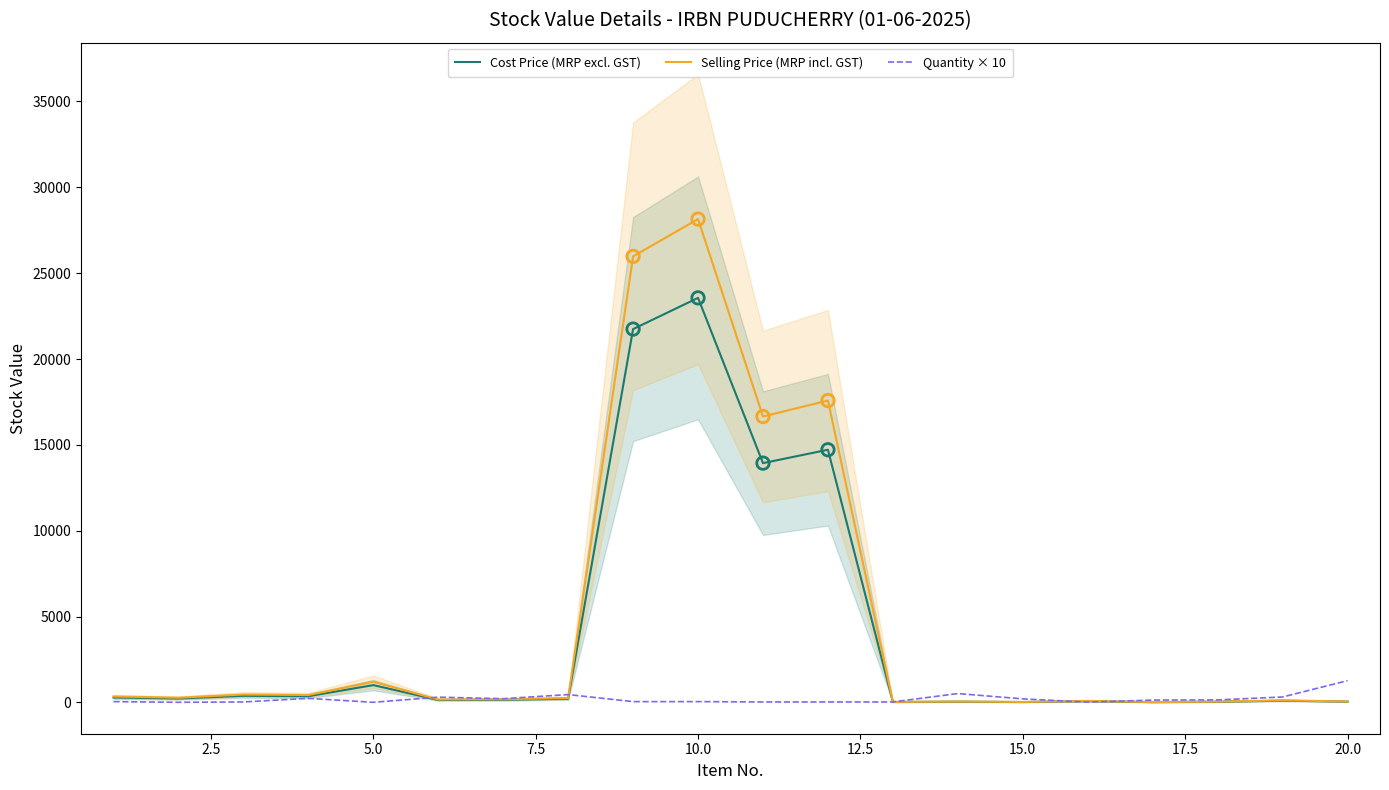

Which series reaches the maximum Y coordinate?

Selling Price (MRP incl. GST)